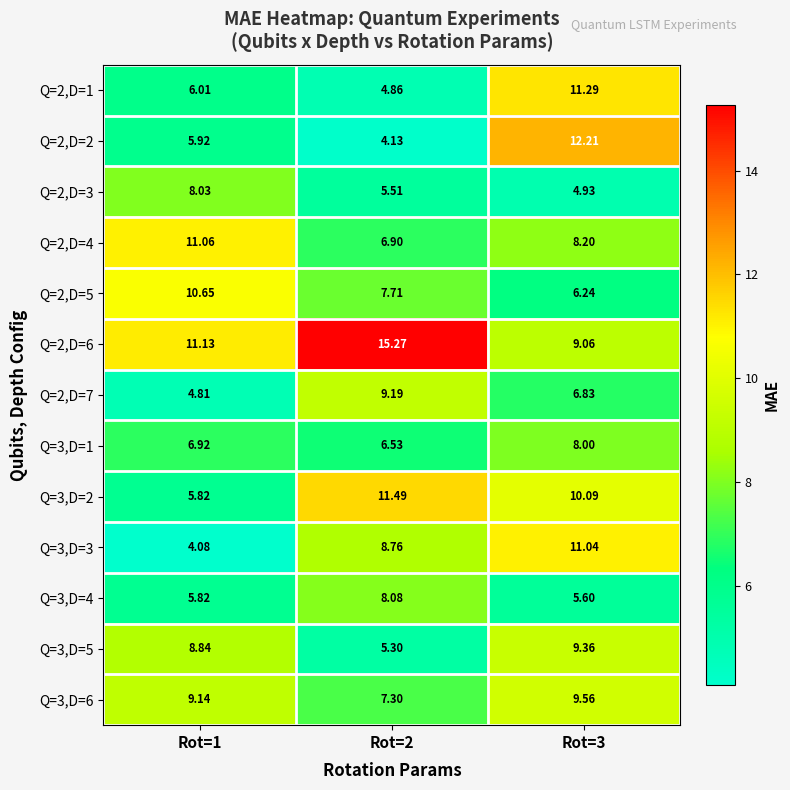

Is the value of Q=3,D=4 at Rot=3 greater than the value of Q=2,D=3 at Rot=3?

Yes